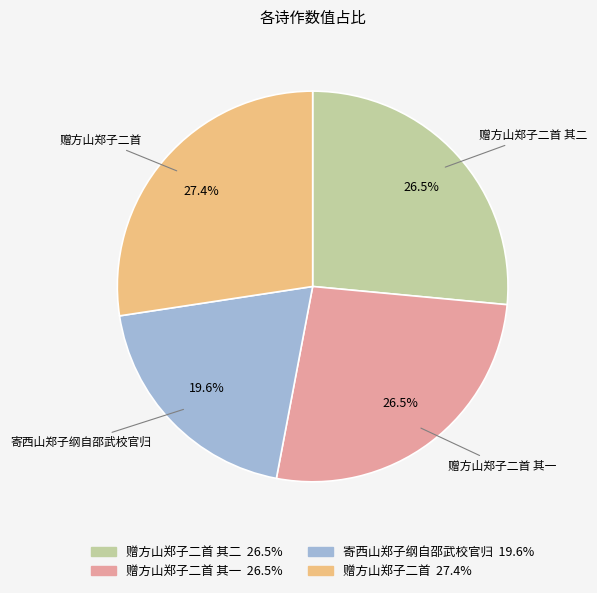

Which slice is the largest?

赠方山郑子二首